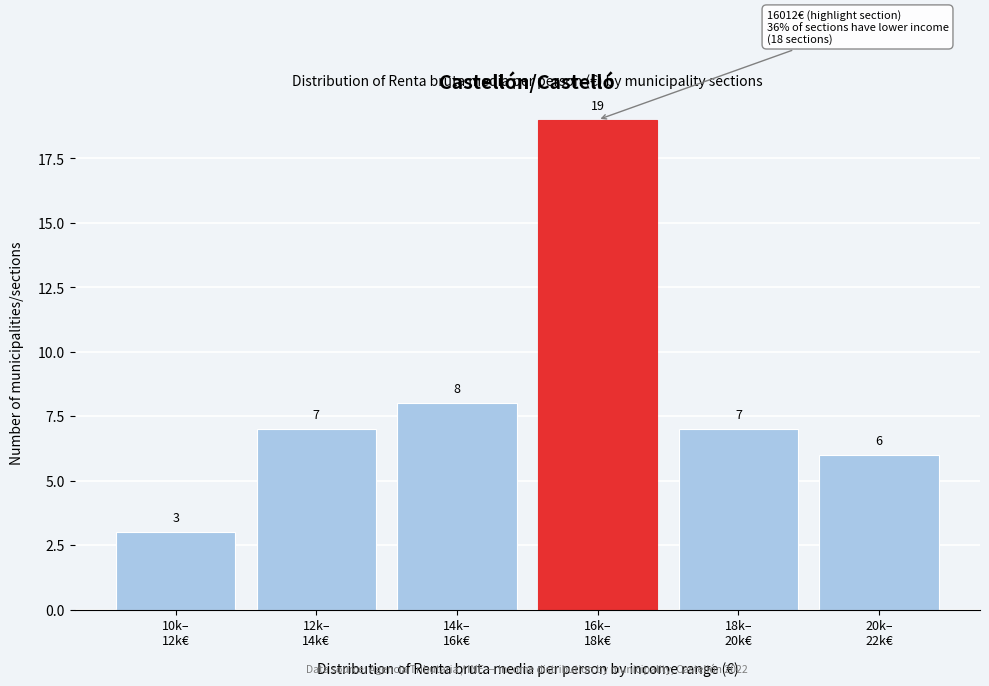

Reading right to left, transcribe all the data shown in this chart.

6	7	19	8	7	3